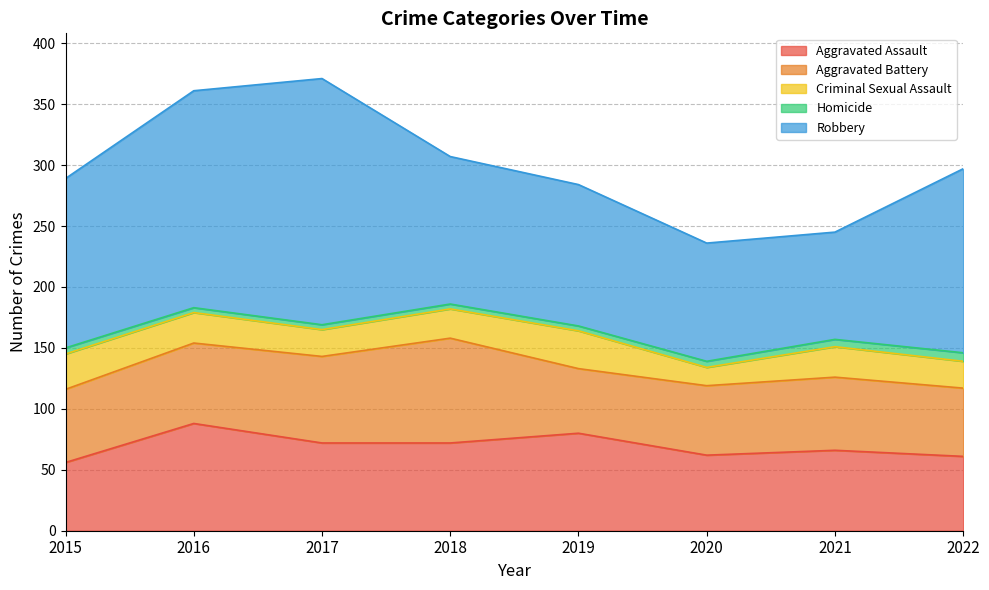

Reading left to right, transcribe all the data shown in this chart.

Aggravated Assault: 2015=56	2016=88	2017=72	2018=72	2019=80	2020=62	2021=66	2022=61
Aggravated Battery: 2015=60	2016=66	2017=71	2018=86	2019=53	2020=57	2021=60	2022=56
Criminal Sexual Assault: 2015=29	2016=25	2017=22	2018=24	2019=31	2020=15	2021=25	2022=22
Homicide: 2015=5	2016=4	2017=4	2018=4	2019=4	2020=5	2021=6	2022=7
Robbery: 2015=139	2016=178	2017=202	2018=121	2019=116	2020=97	2021=88	2022=151